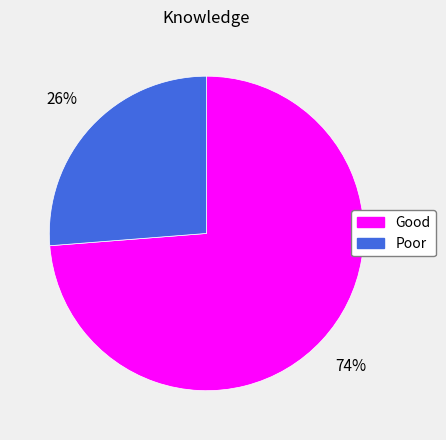

The Good slice represents 81% of the pie. True or false?

False